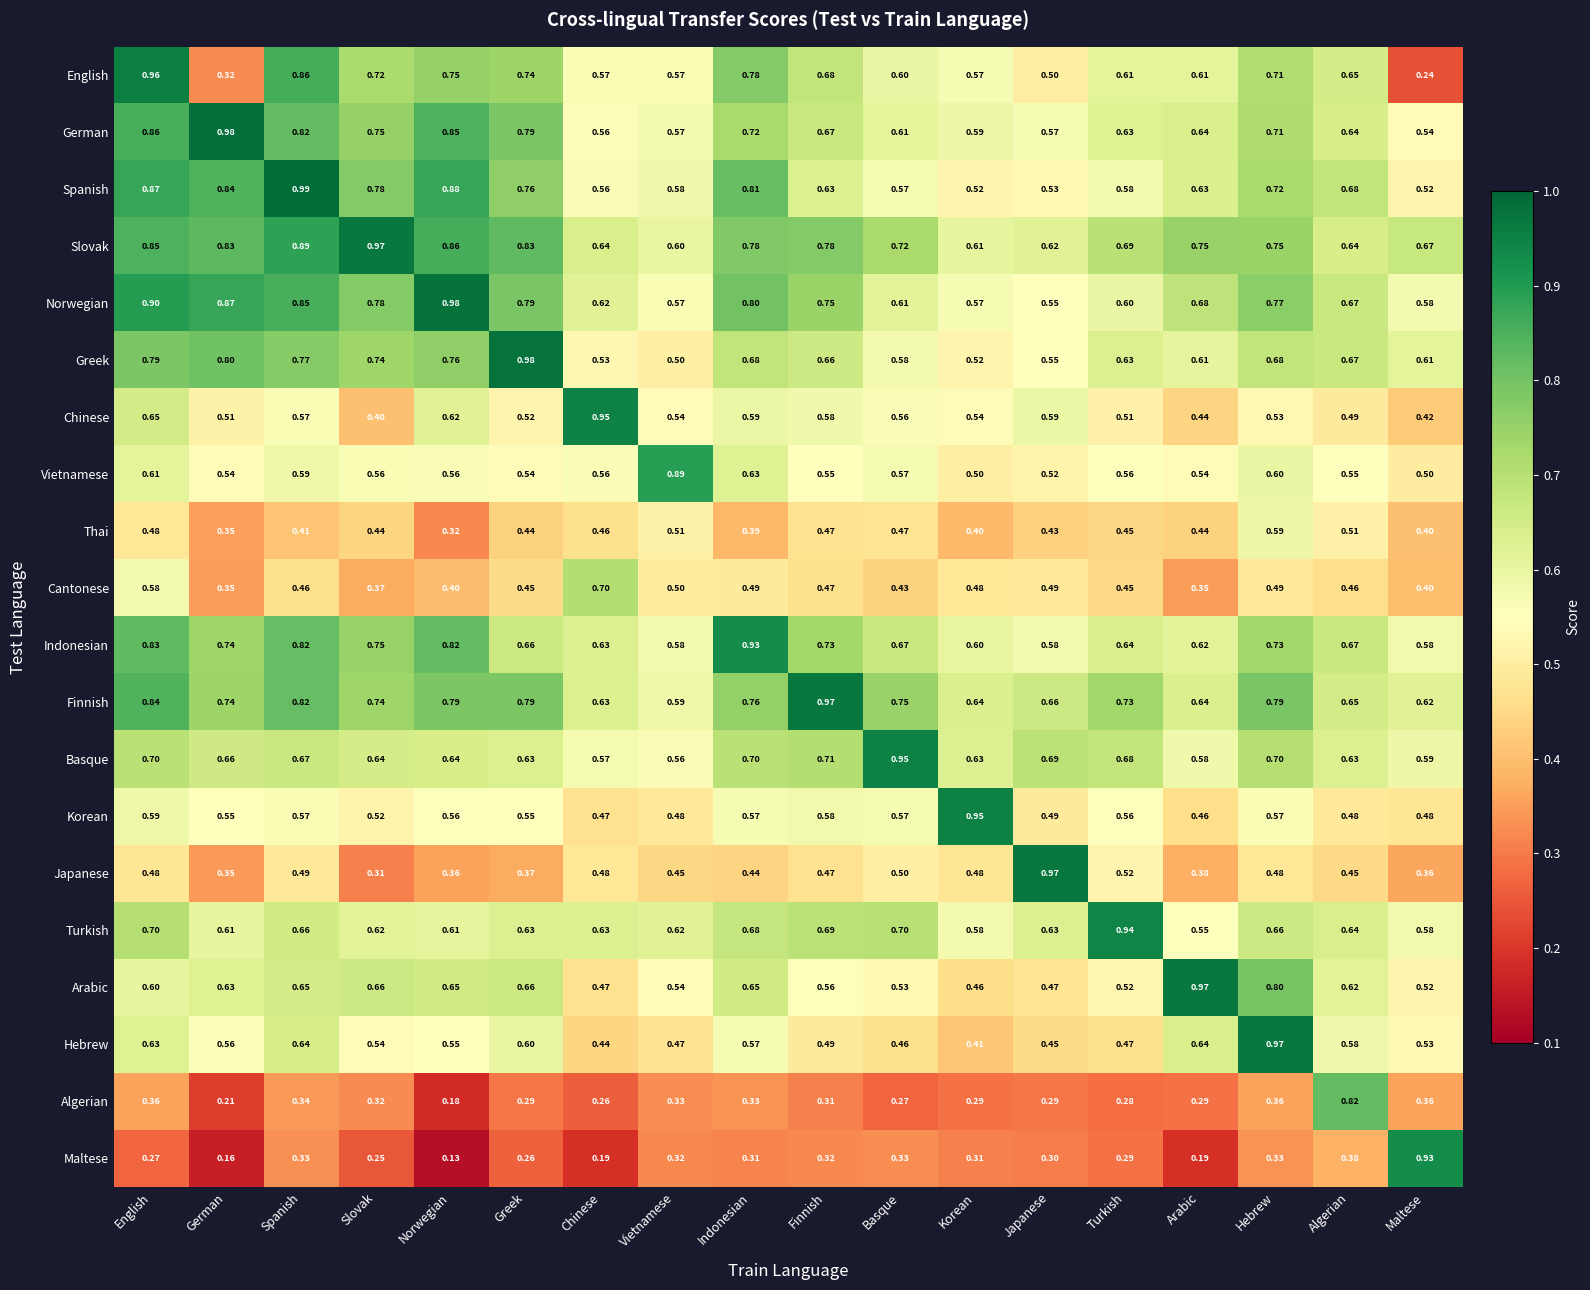

Which category has the lowest value across all series?

Norwegian